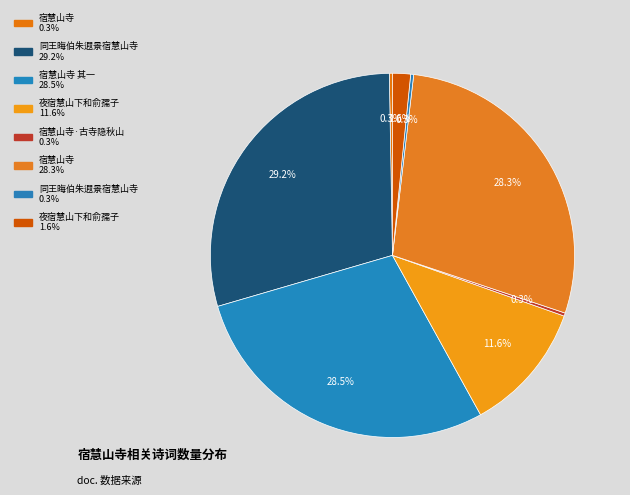

What is the smallest slice in the pie chart?

同王晦伯朱遐景宿慧山寺